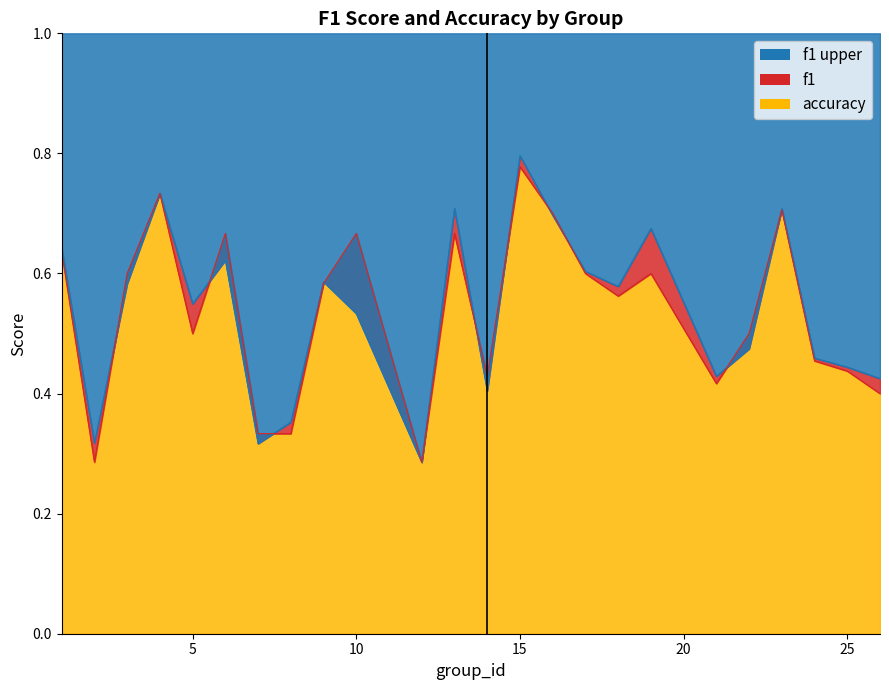

How many times do accuracy and f1 cross each other?

10